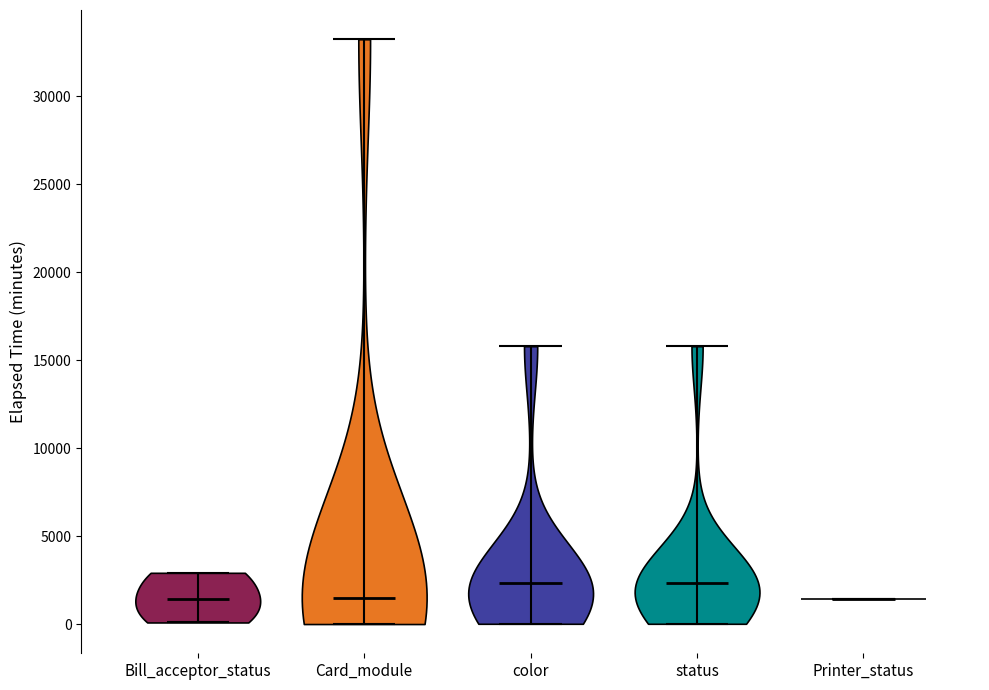

Reading left to right, read every violin against the y-axis: where its median line is, and the lowest and highest points it reaches. The values are not printed on the chart, so give them approximately, as read against the axis.

Bill_acceptor_status: median line 1500, lowest point 0, highest point 3000
Card_module: median line 1500, lowest point 0, highest point 33000
color: median line 2500, lowest point 0, highest point 16000
status: median line 2500, lowest point 0, highest point 16000
Printer_status: median line 1500, lowest point 1500, highest point 1500